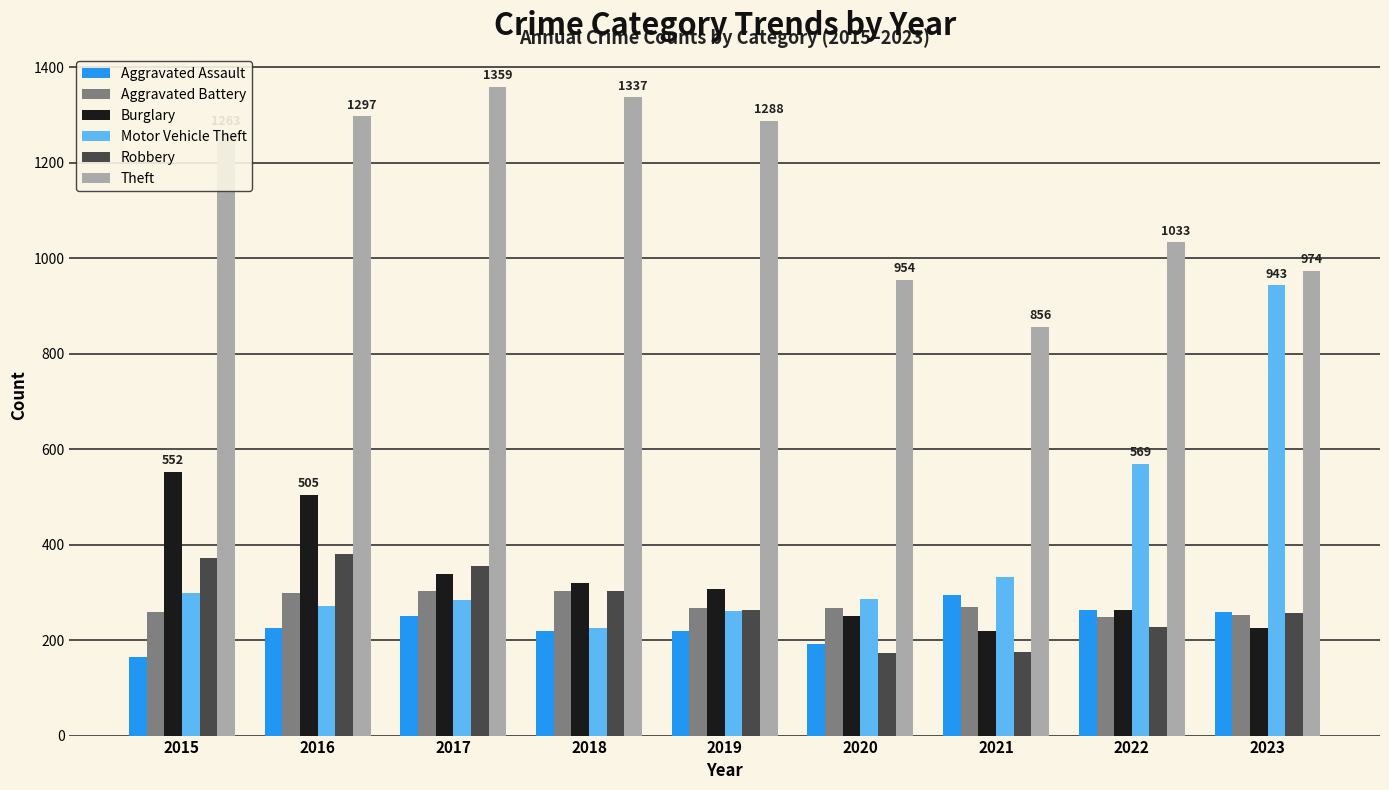

Is it true that Motor Vehicle Theft equals 225 at 2018?

True